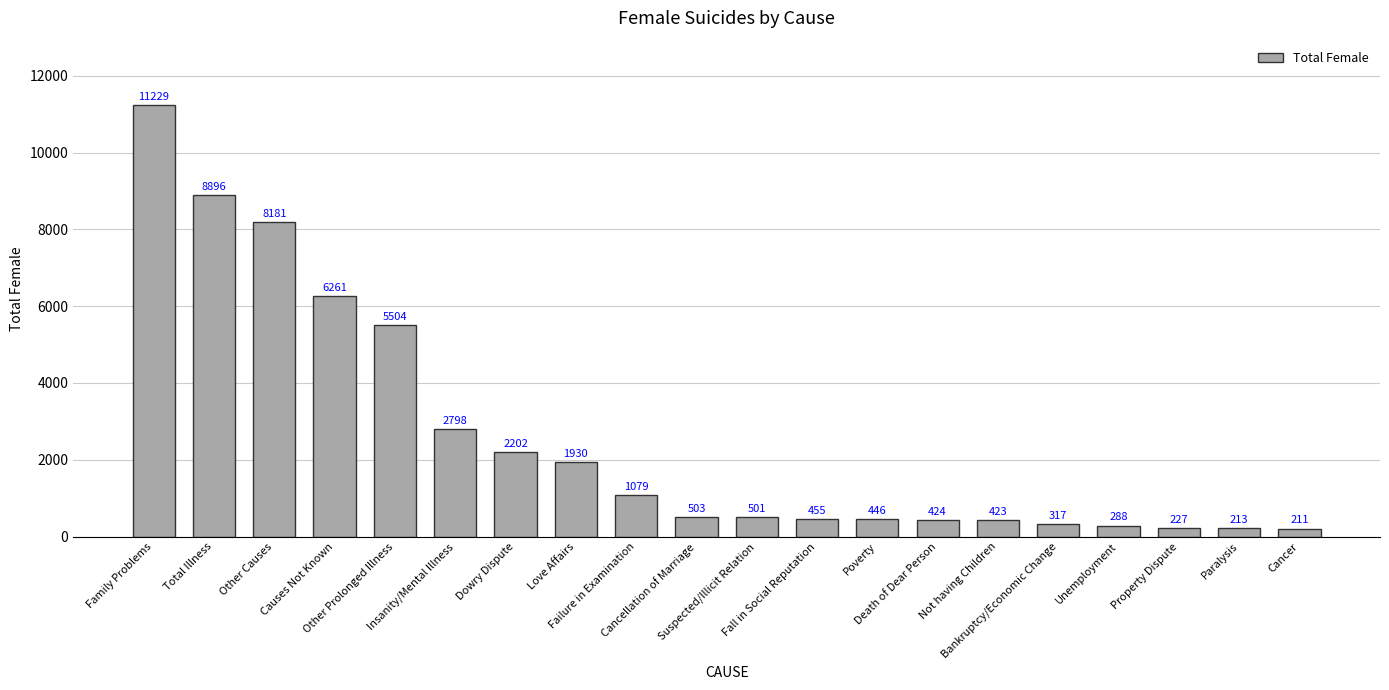

What is the value of the 1st bar from the left?

11229